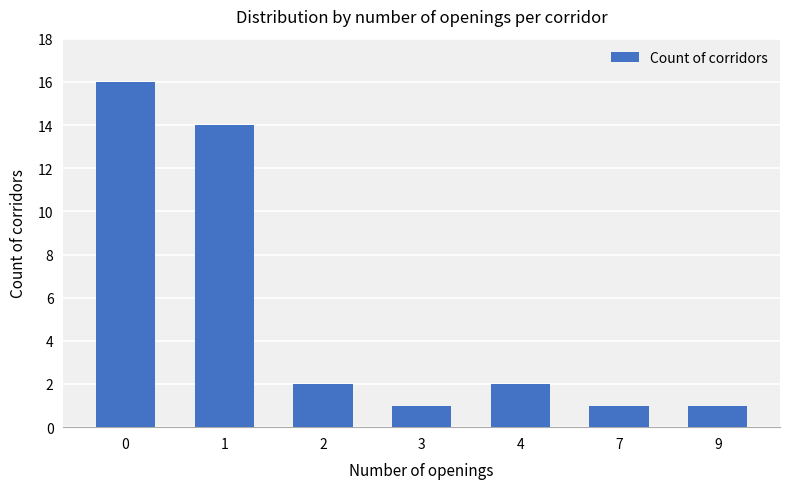

What is the greatest value displayed?

16